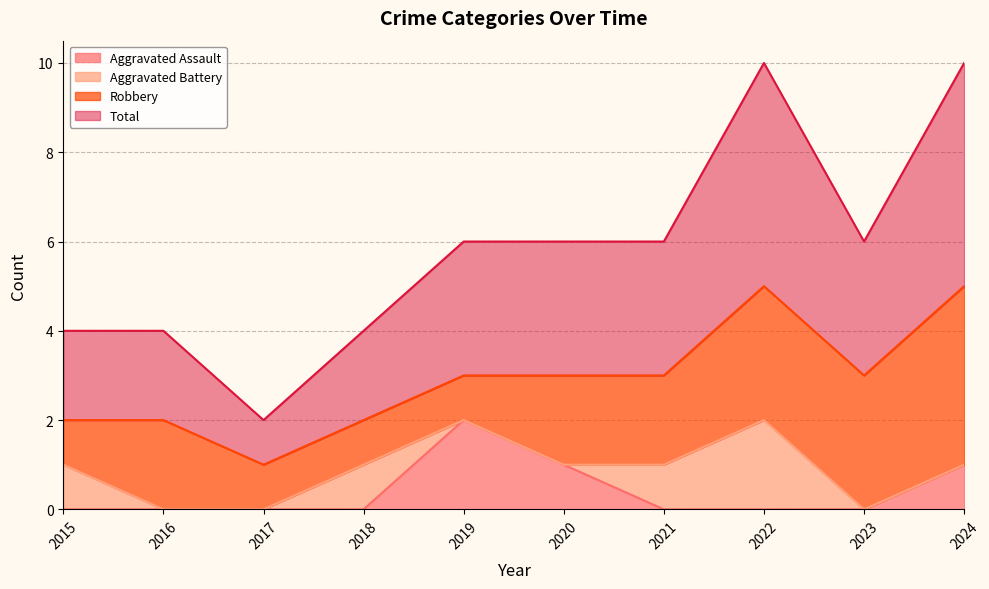

Where is the first local maximum for Aggravated Assault?

2019